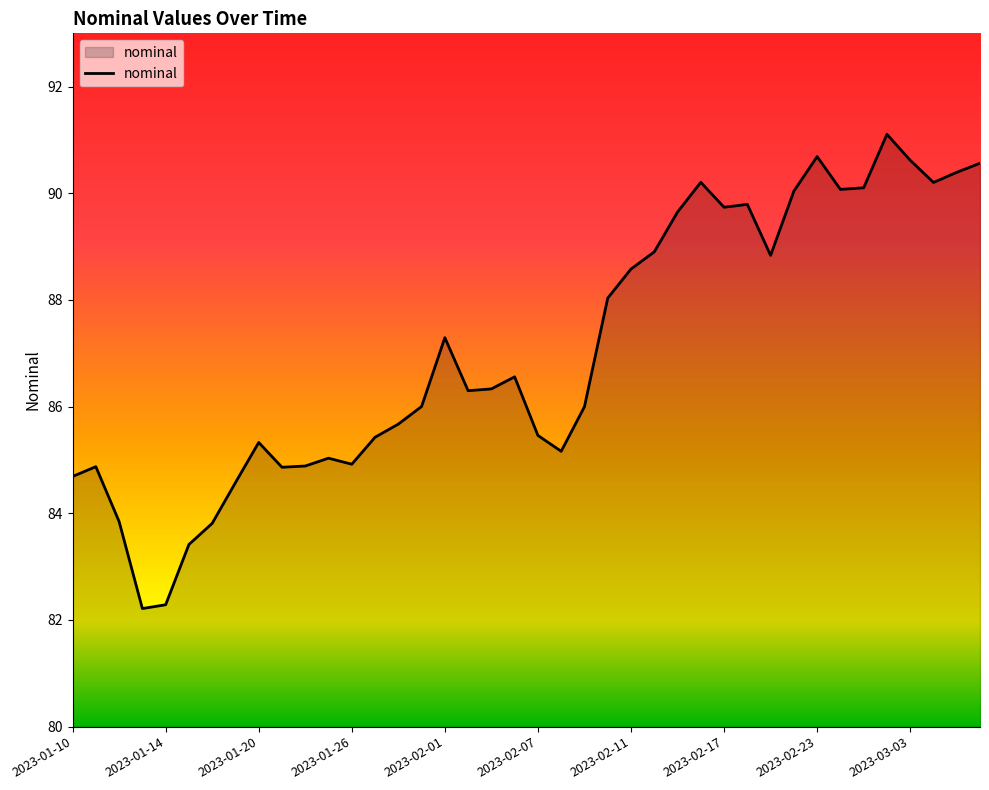

What is the greatest value displayed?

91.1